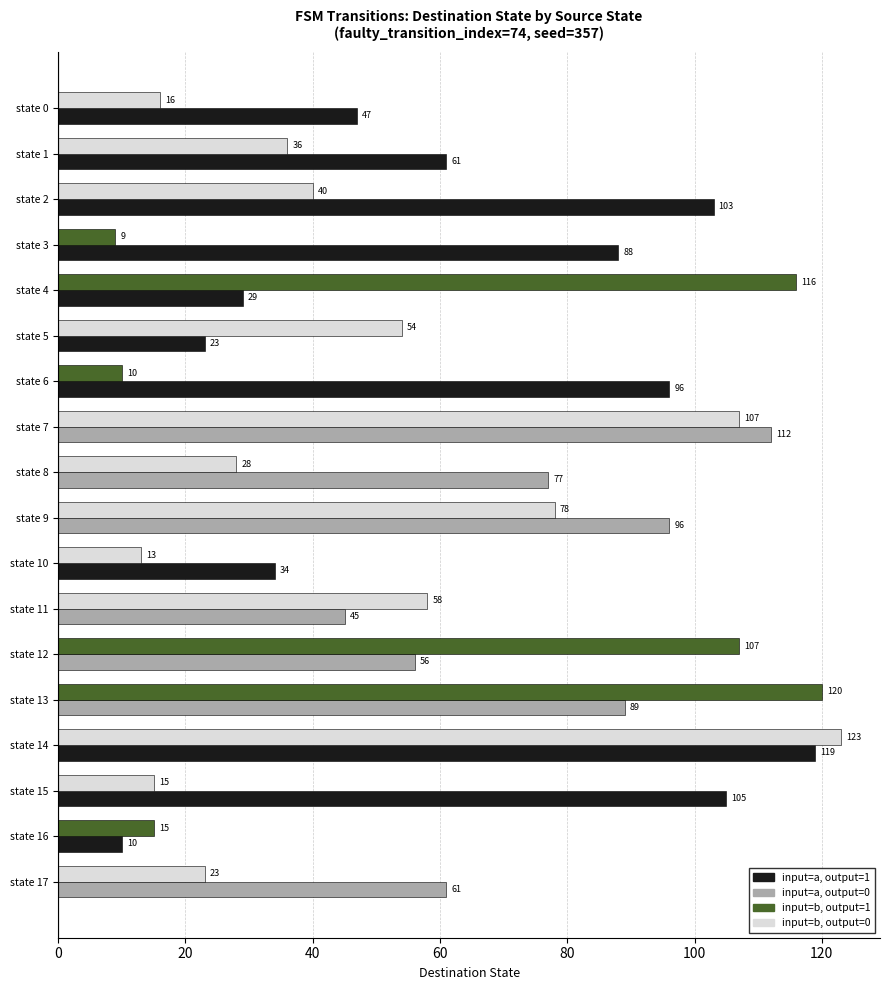

What is the spread (max minus min) of values at state 14?

4